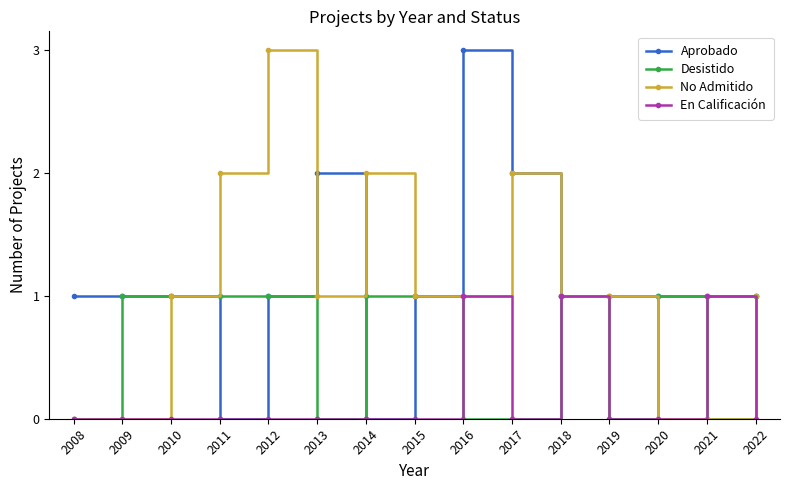

What are all the series names shown in the legend?

Aprobado, Desistido, No Admitido, En Calificación